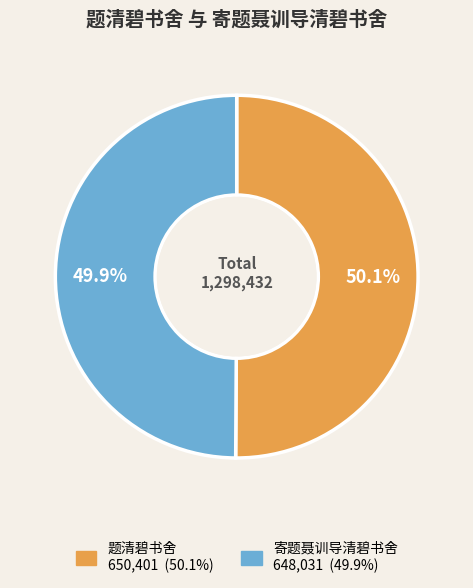

Is there a majority slice in this chart?

Yes